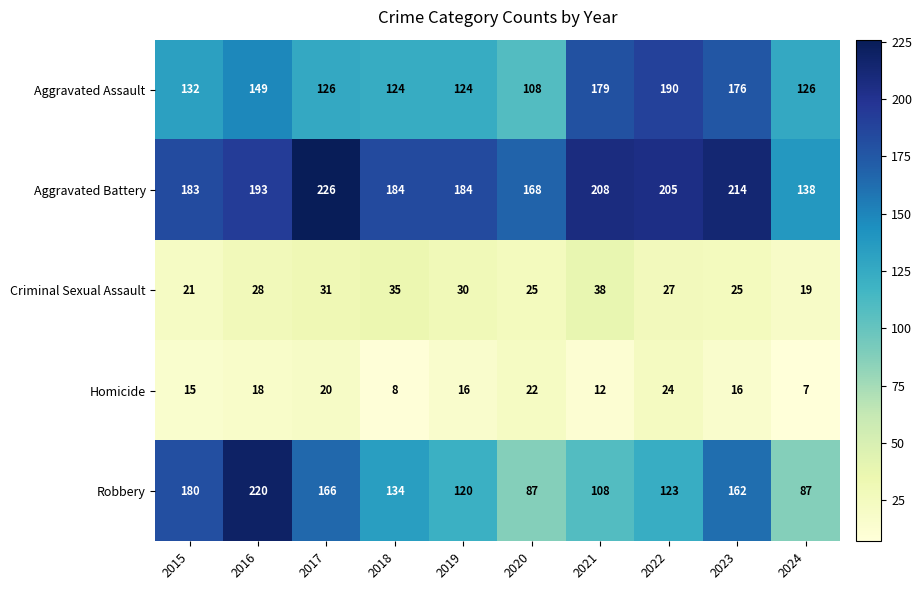

Which series changed the most between 2018 and 2023?

Aggravated Assault